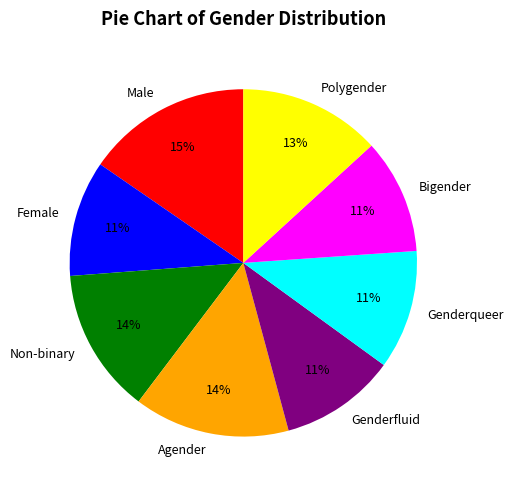

The Genderfluid slice represents 3% of the pie. True or false?

False